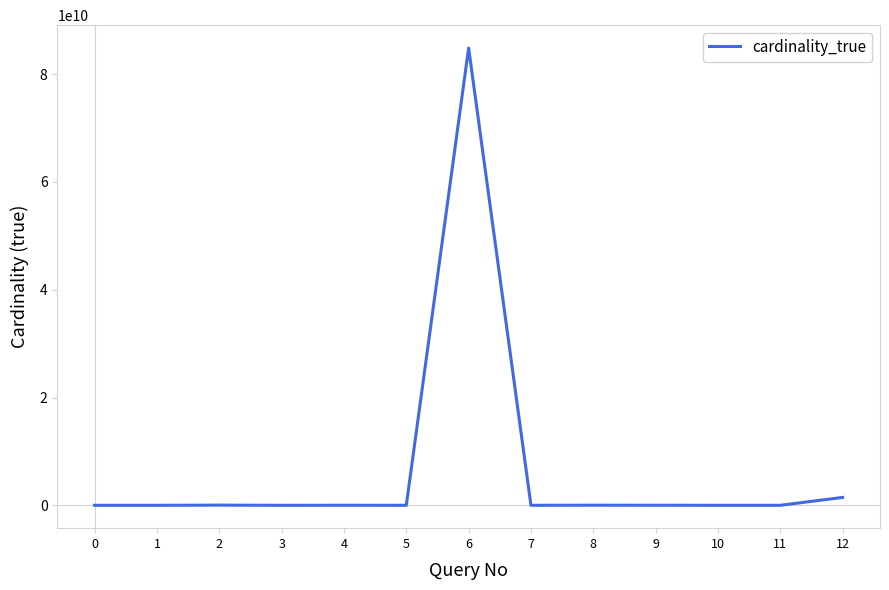

What is the difference between the maximum and minimum values?

84857584441